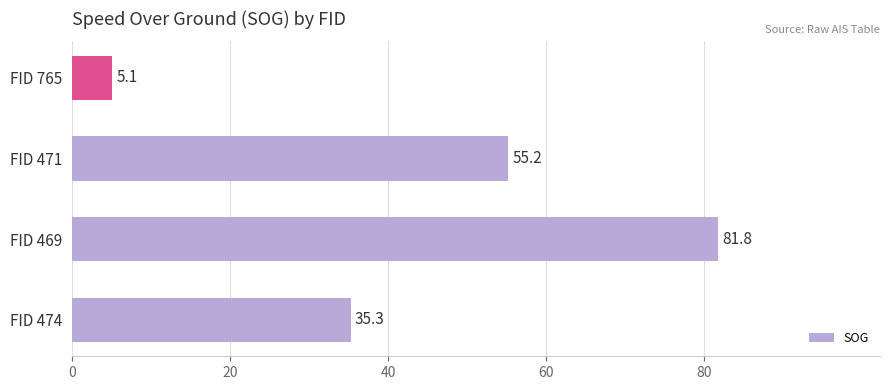

Rank the categories by value from lowest to highest.

FID 765, FID 474, FID 471, FID 469